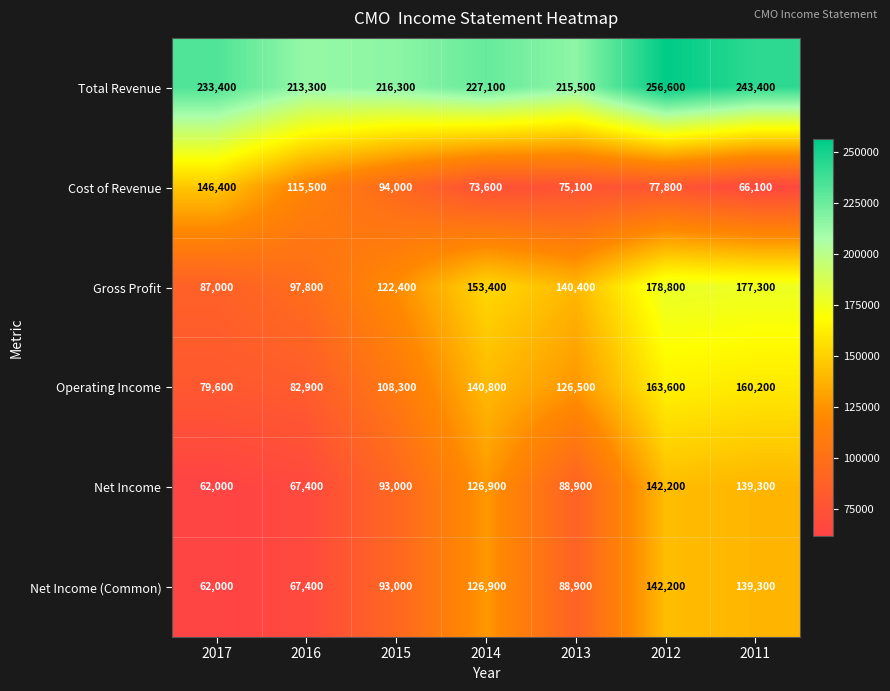

The value of Operating Income at 2013 is 126500. True or false?

True